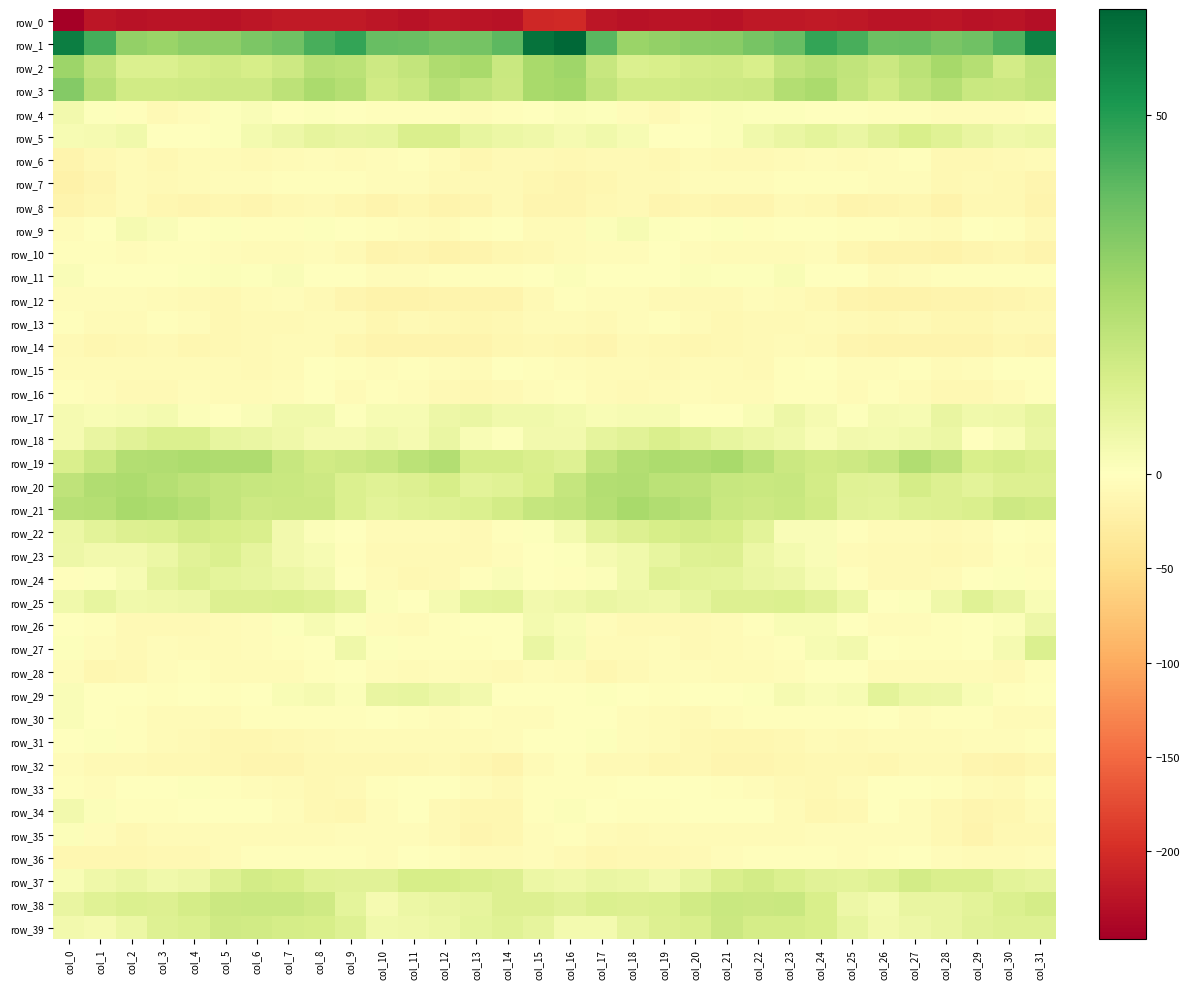

At which label does row_37 reach its peak?

col_22